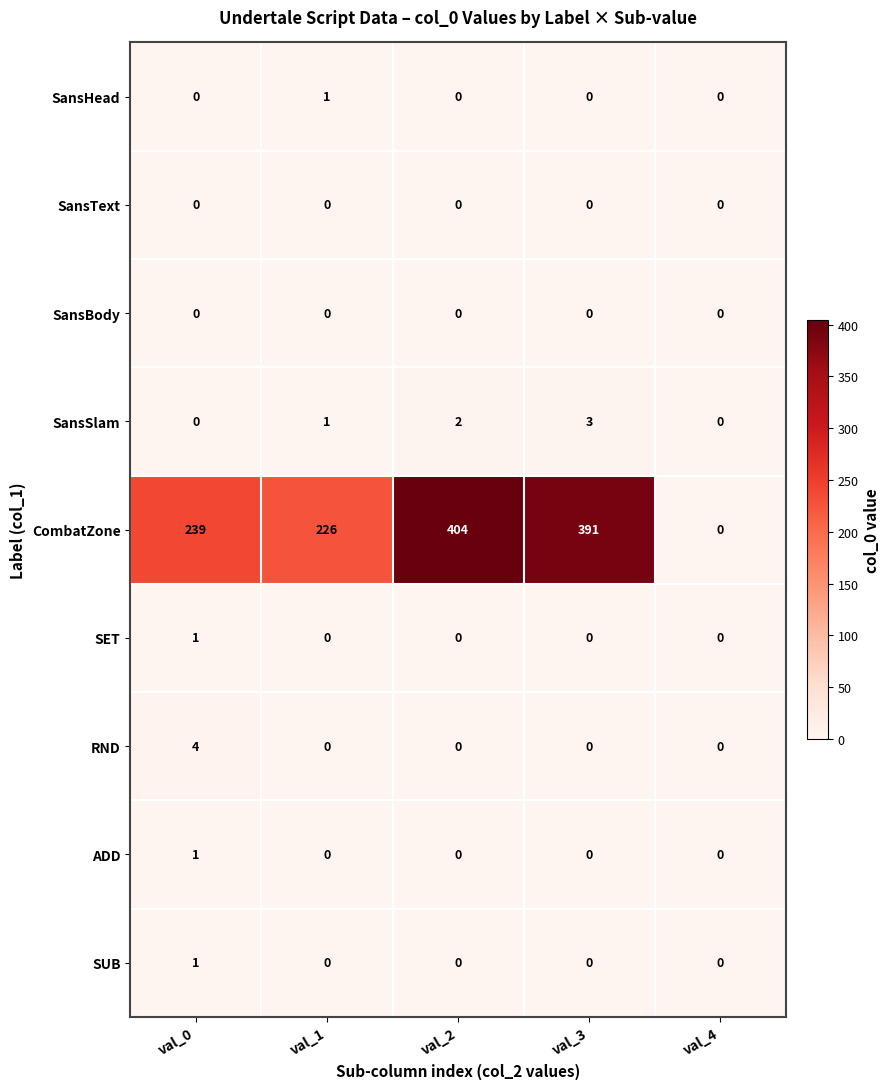

The SET series shows 1 at val_0. True or false?

True